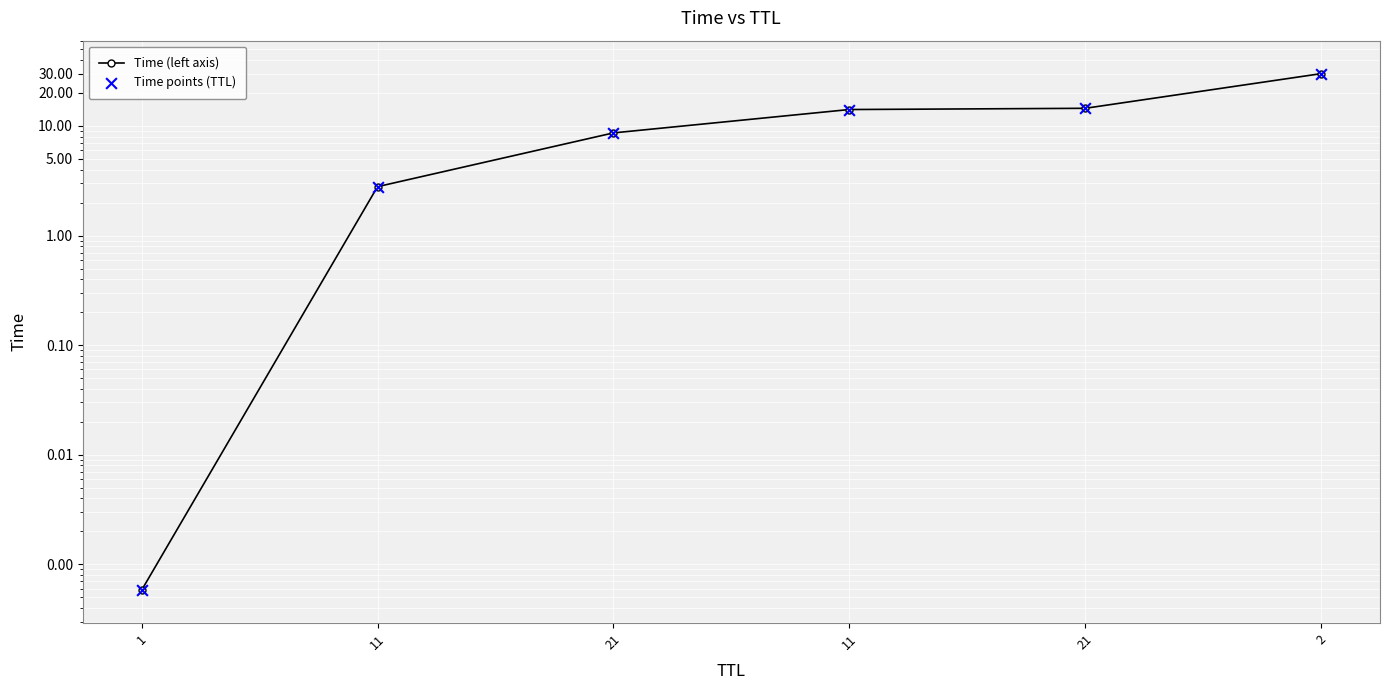

Which series has the largest total across all categories?

Time (left axis)